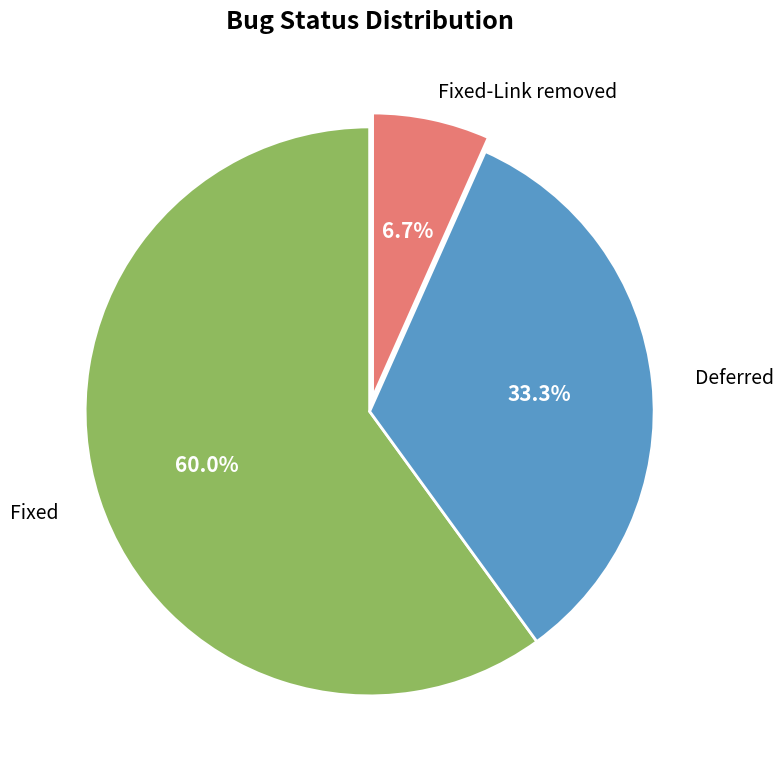

Does any single category account for the majority?

Yes